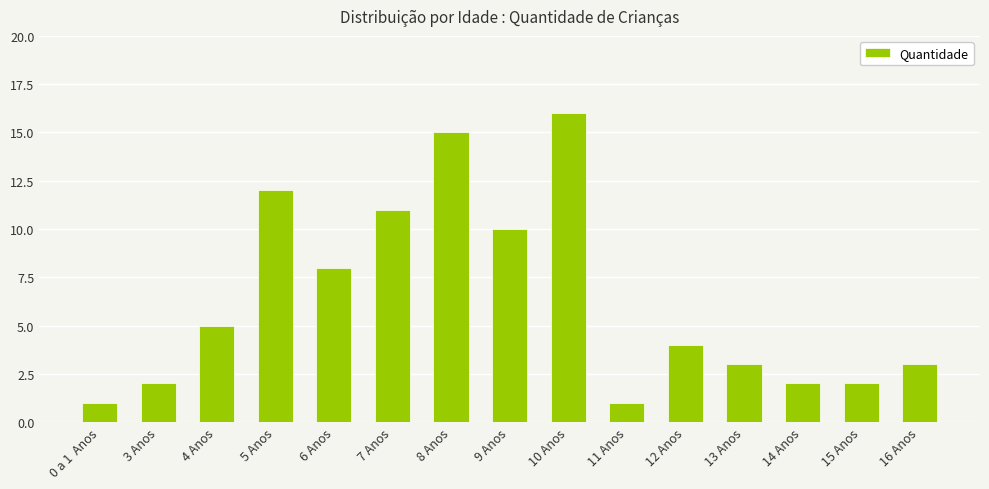

Reading right to left, extract all data points from this chart.

3	2	2	3	4	1	16	10	15	11	8	12	5	2	1